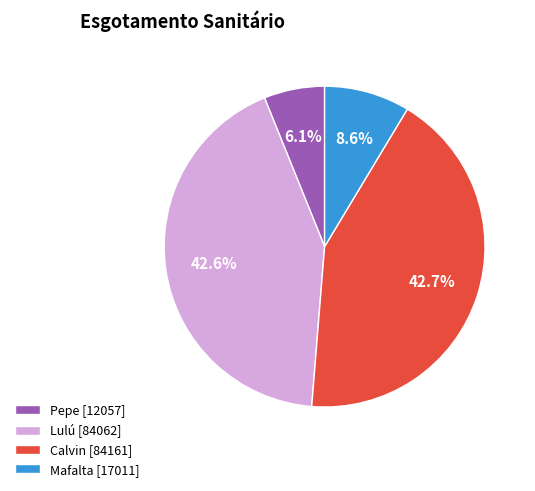

True or false: Lulú accounts for 43% of the total.

True